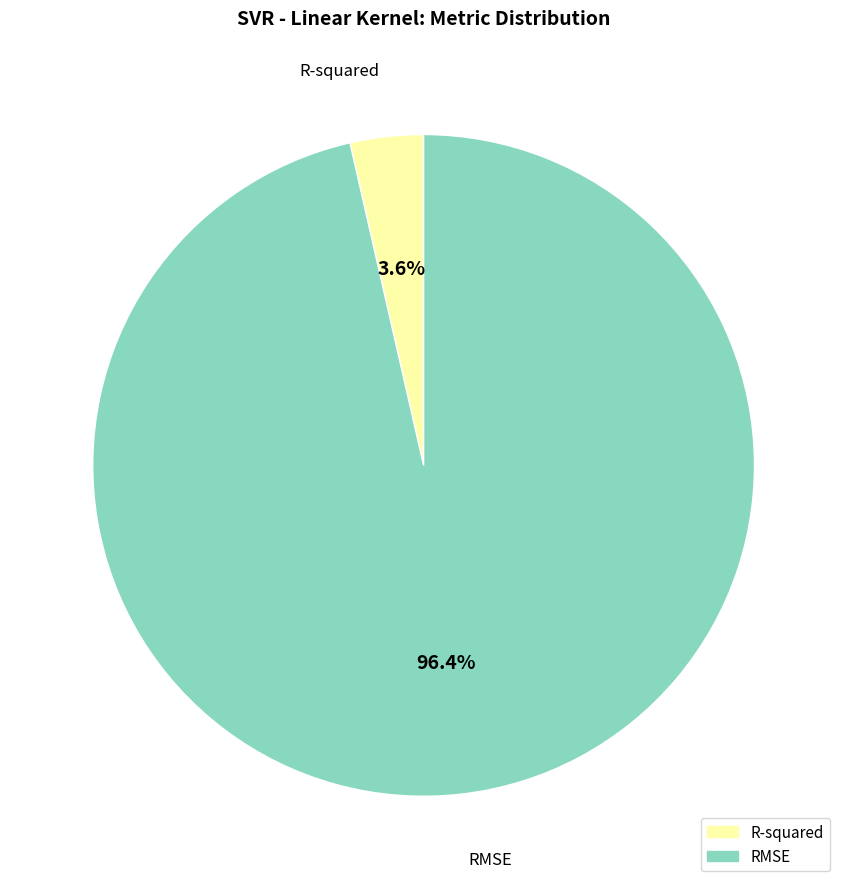

How many segments does this pie chart have?

2